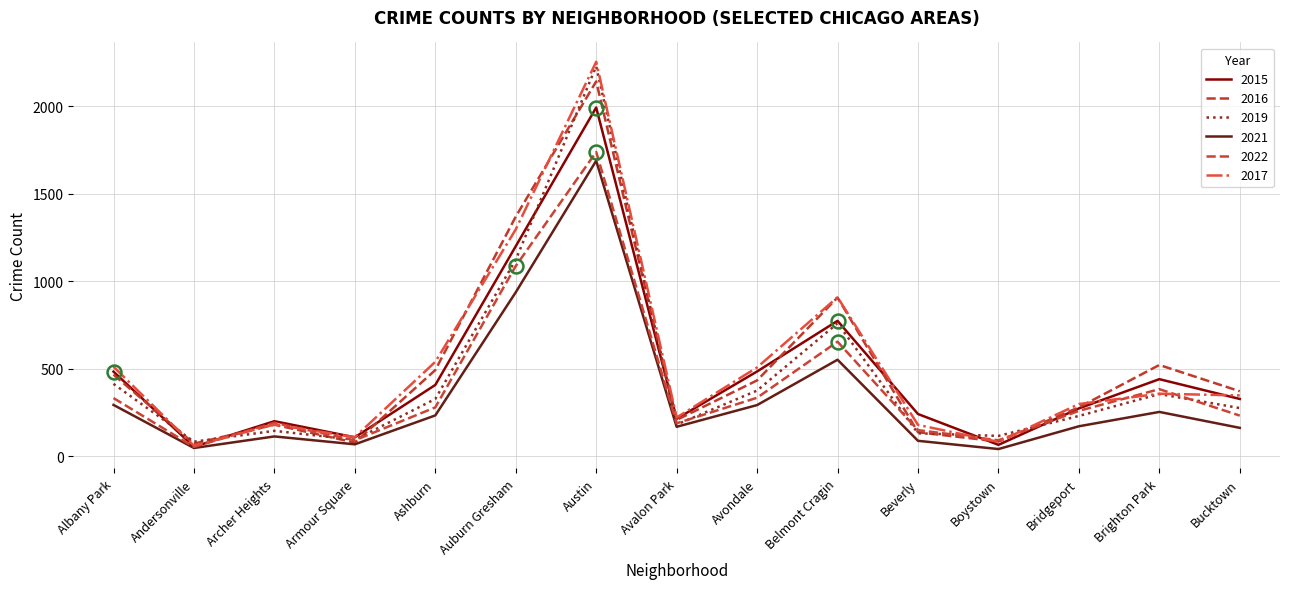

What is the label of the 11th point from the right?

Ashburn